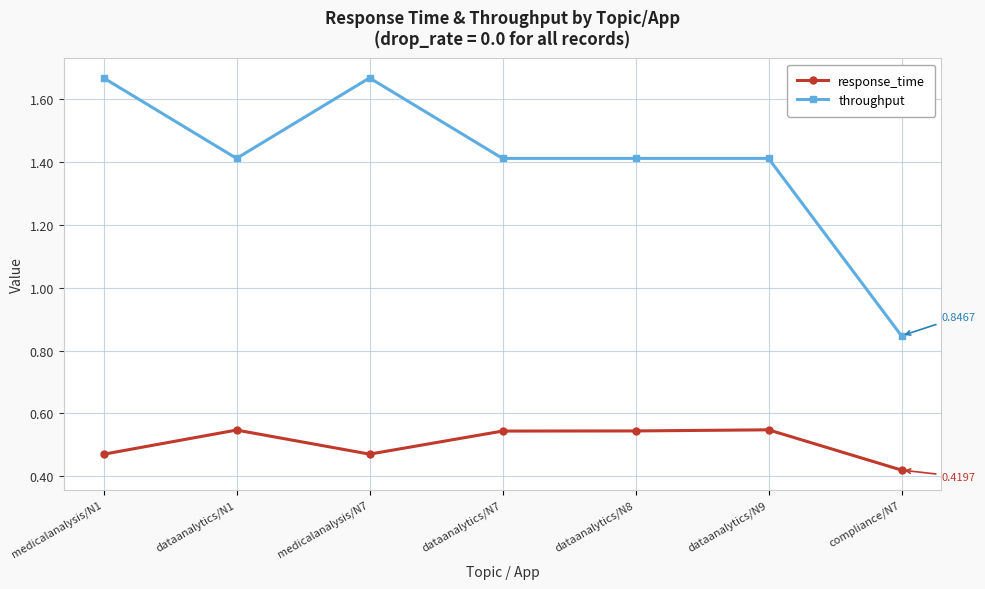

Which series has the largest total across all categories?

throughput